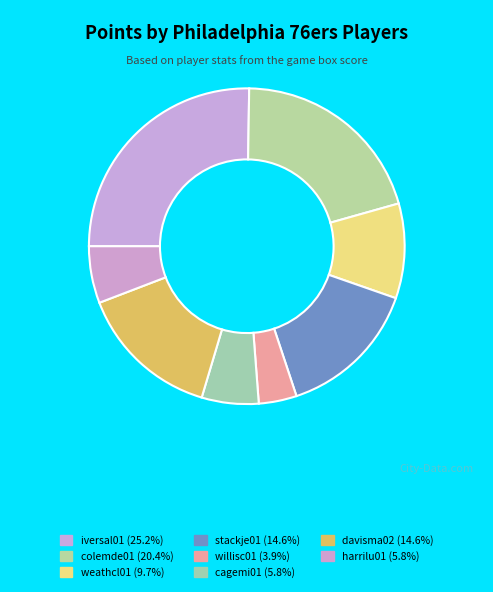

To the nearest percent, what portion does colemde01 represent?

20%